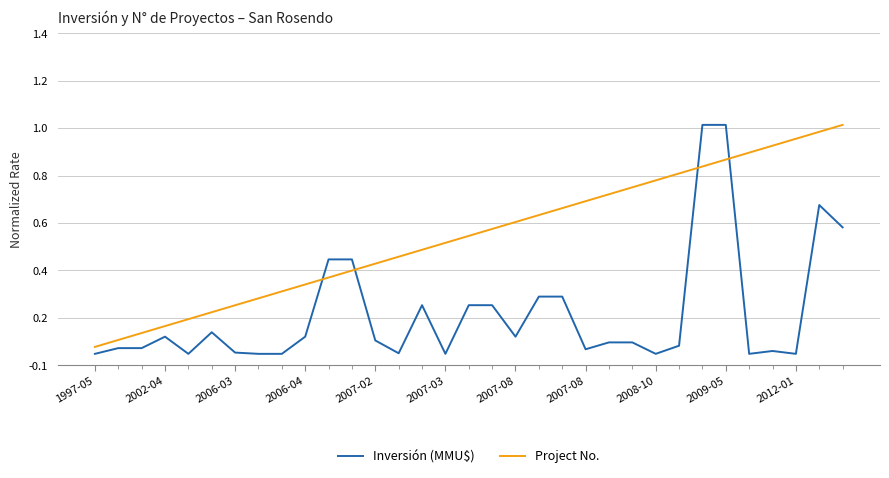

True or false: Project No. and Inversión (MMU$) cross at least once.

True